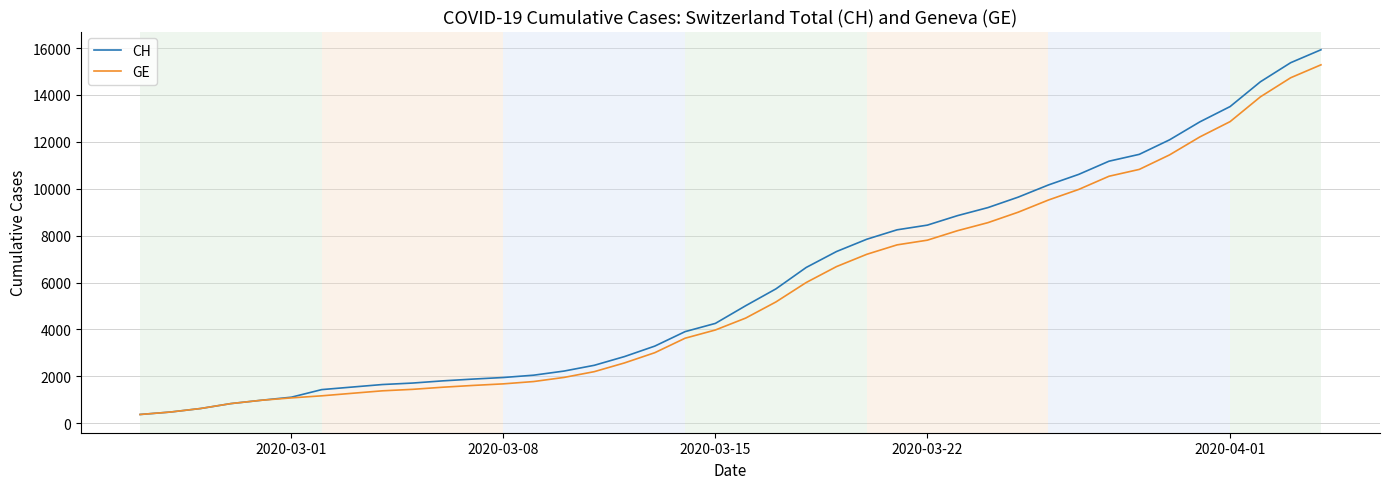

Which series has the widest spread of values?

CH